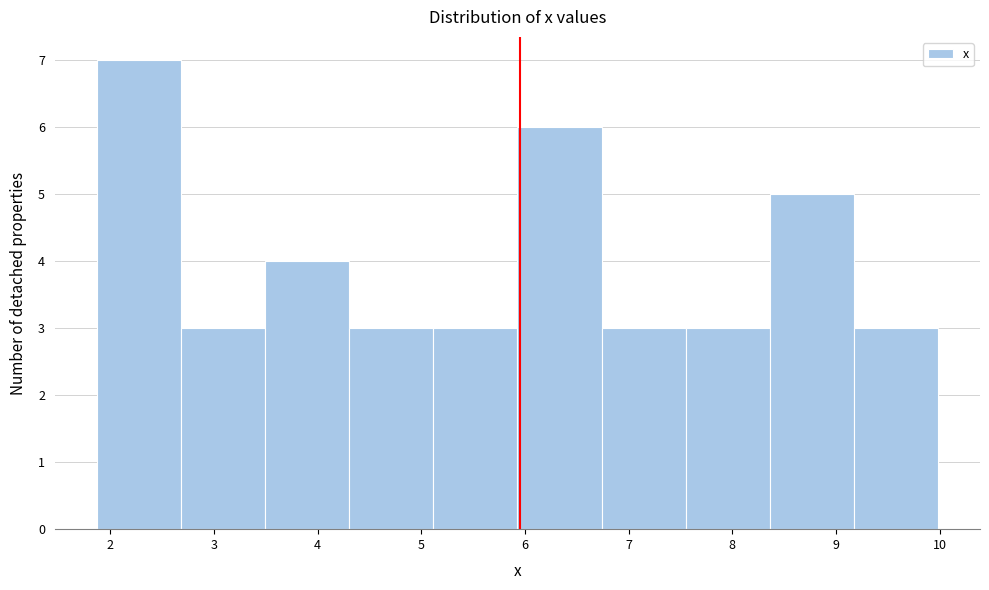

Reading left to right, list every bar in this chart as the range it spans on the x-axis followed by its height. Neither the bar edges nor the heights are printed on the chart, so give them approximately, as read against the axes.

1.9 to 2.7: 7
2.7 to 3.5: 3
3.5 to 4.3: 4
4.3 to 5.1: 3
5.1 to 5.9: 3
5.9 to 6.7: 6
6.7 to 7.5: 3
7.5 to 8.4: 3
8.4 to 9.2: 5
9.2 to 10.0: 3